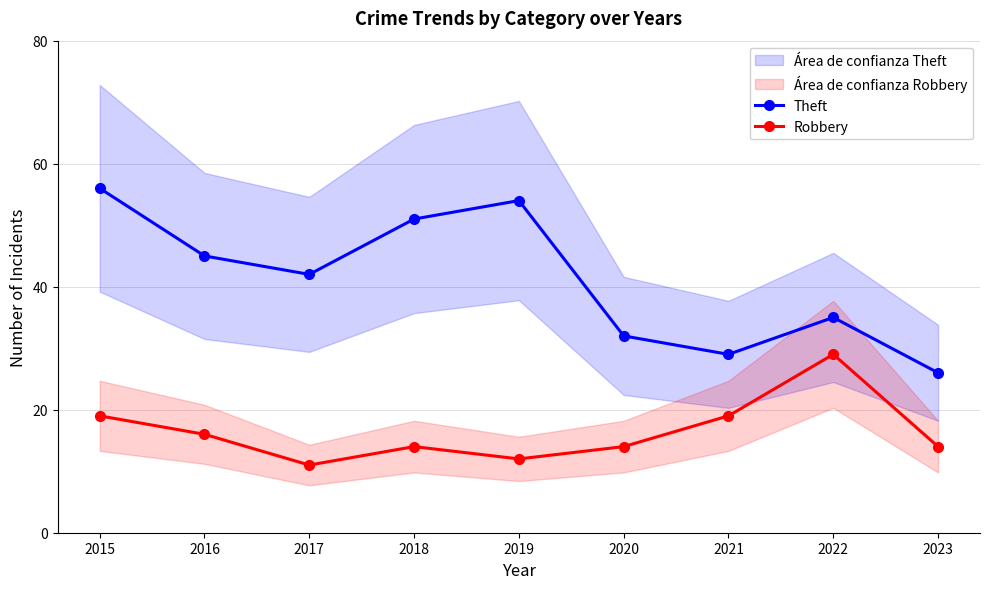

Reading right to left, what are all the values shown in this chart?

Theft: 2023=26	2022=35	2021=29	2020=32	2019=54	2018=51	2017=42	2016=45	2015=56
Robbery: 2023=14	2022=29	2021=19	2020=14	2019=12	2018=14	2017=11	2016=16	2015=19